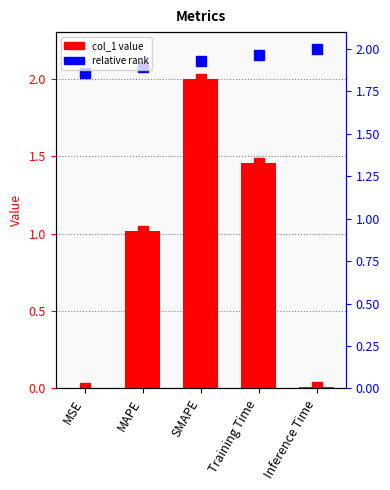

Rank the categories by value from lowest to highest.

MSE, Inference Time, MAPE, Training Time, SMAPE